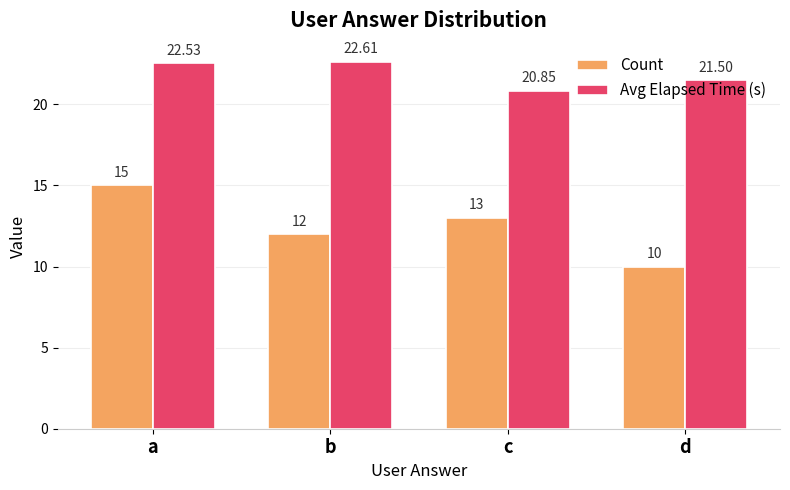

What is the total value across all series at c?

33.8